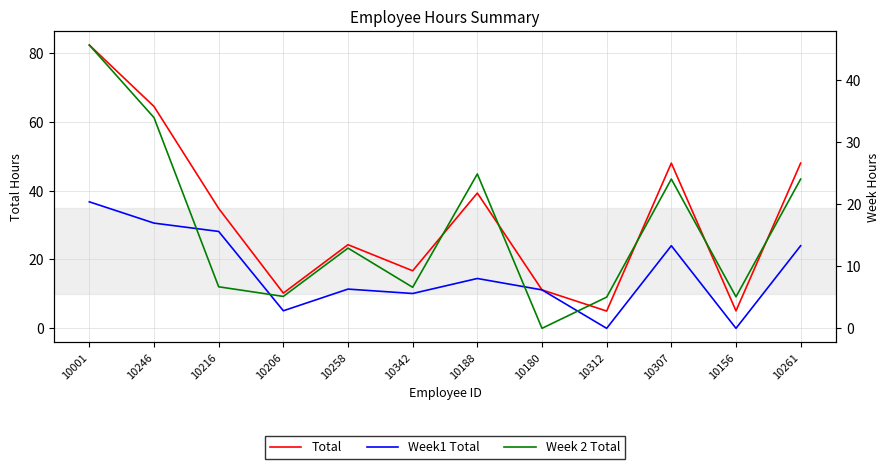

At how many categories does at least one series exceed 0?

12